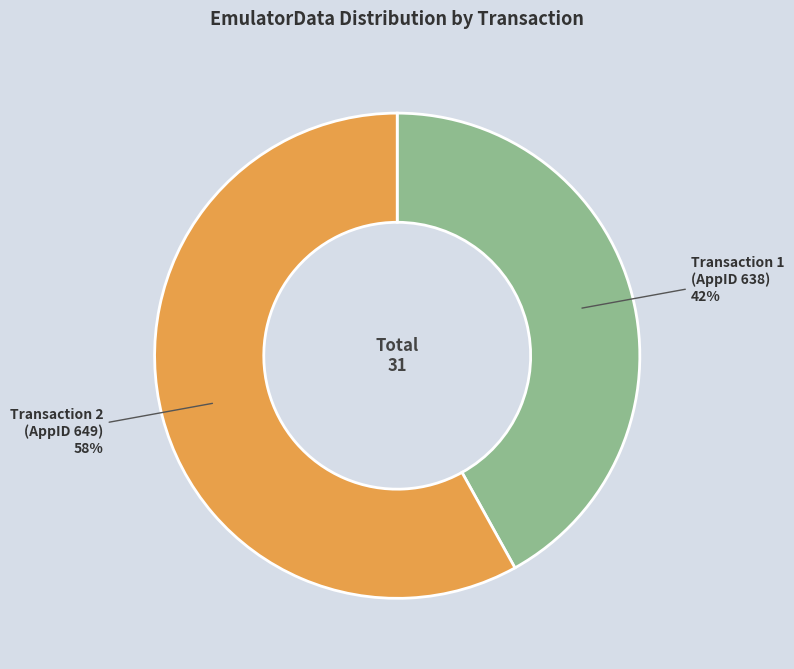

Do Transaction 1 (AppID 638) and Transaction 2 (AppID 649) together represent more than half of the pie?

Yes